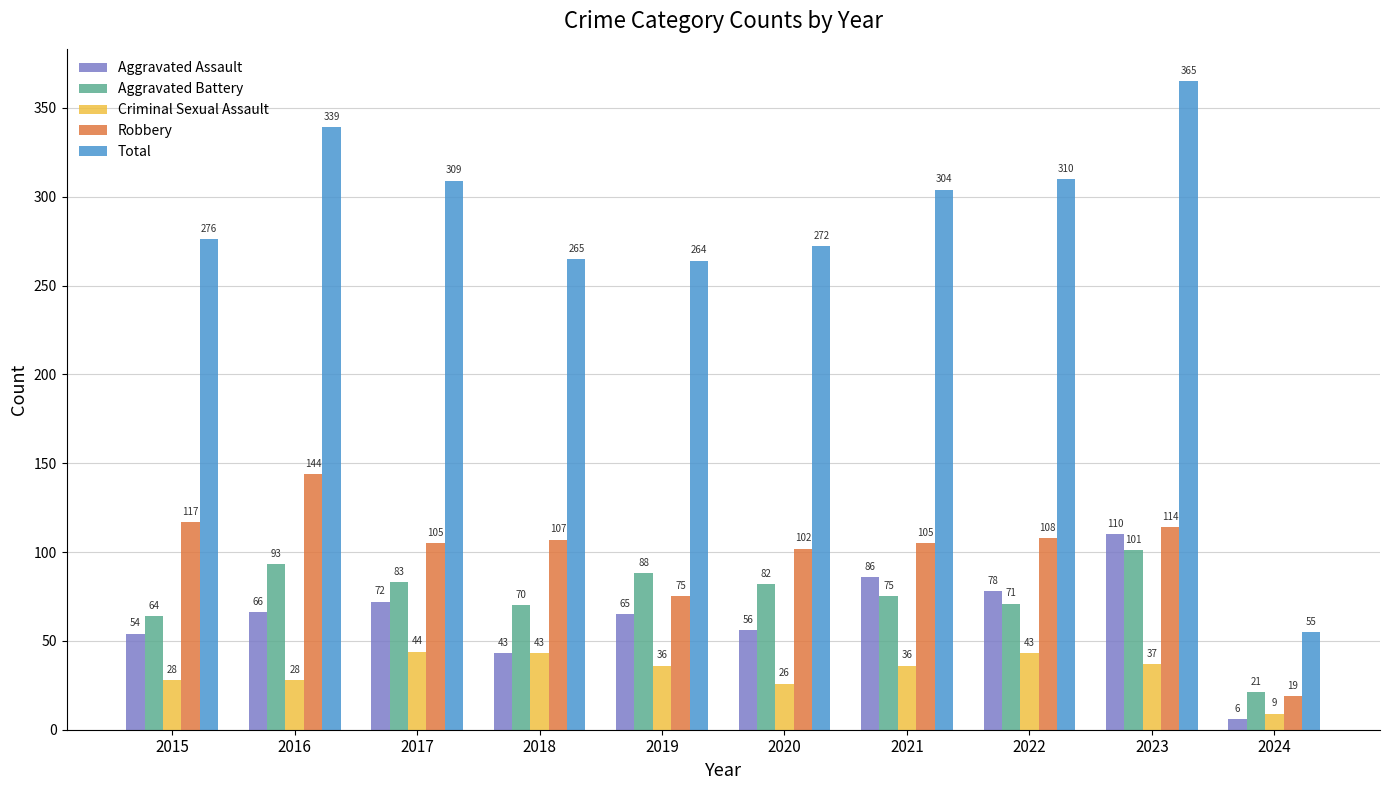

At which category is the sum across all series the highest?

2023